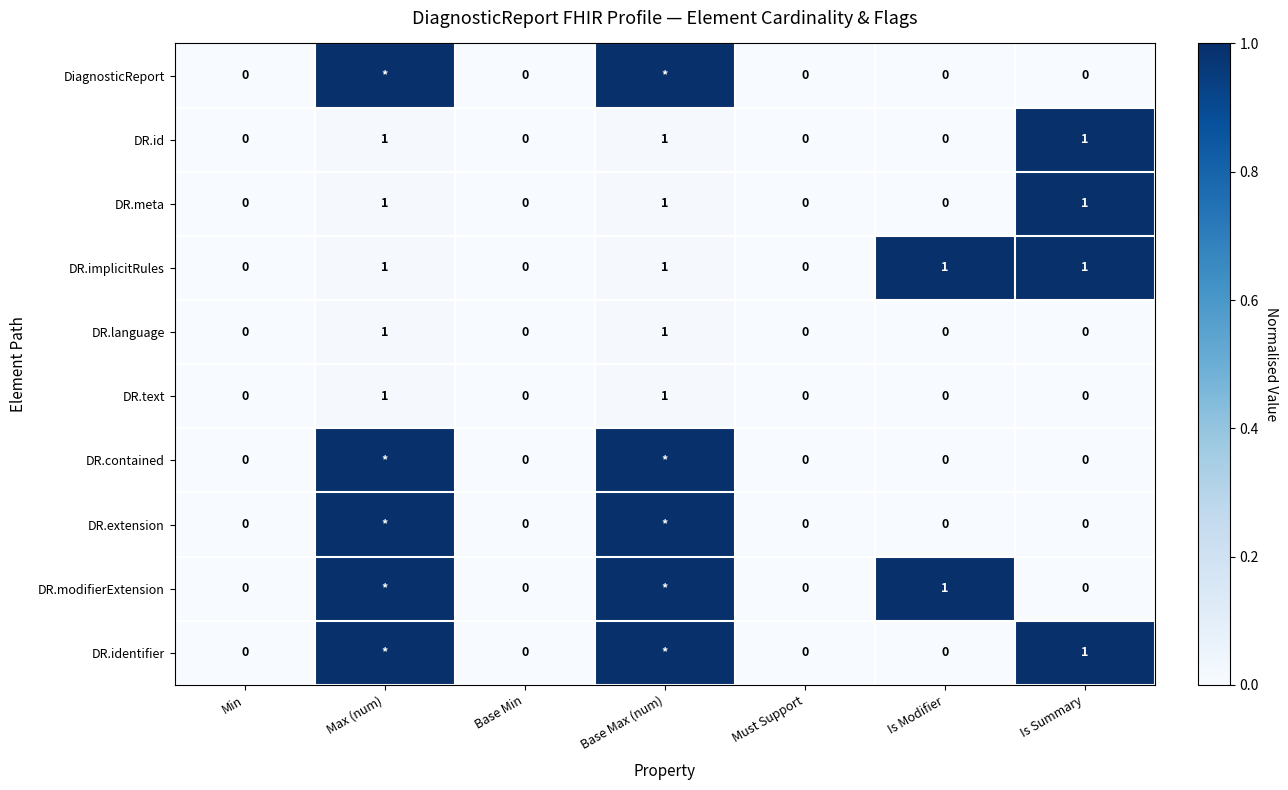

True or false: DR.implicitRules has a value of 0 at Base Min.

True